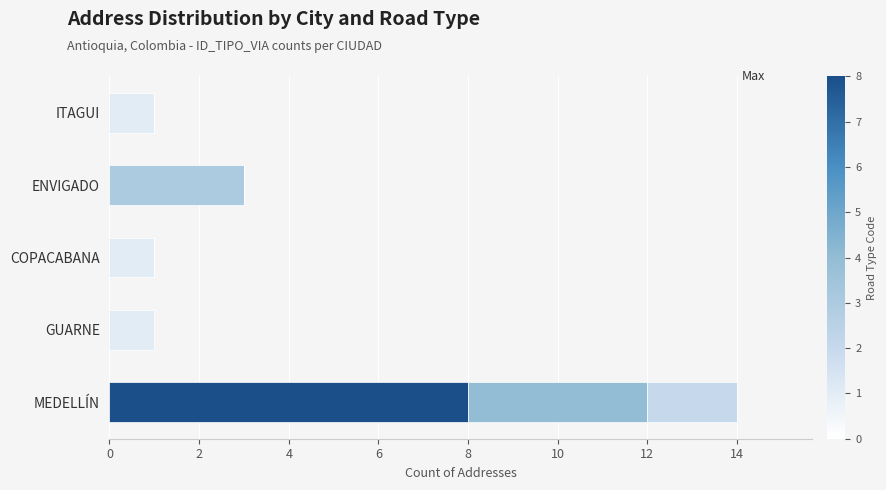

How many distinct data groups are displayed?

4